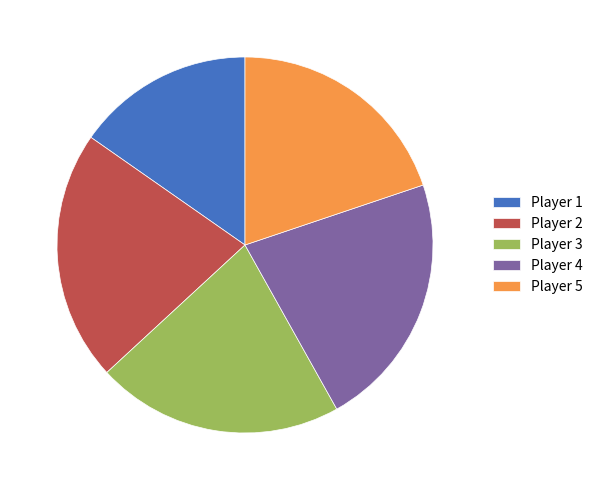

Approximately how many times larger is the value at Player 1 compared to Player 2?

0.7